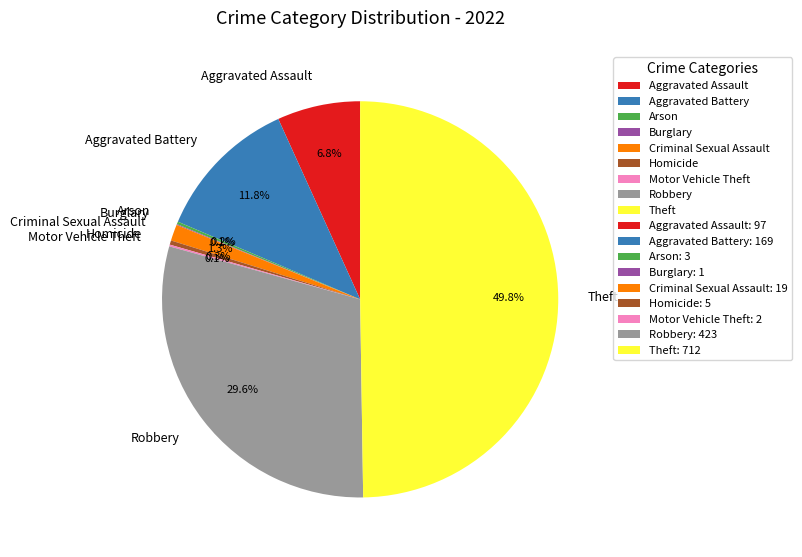

Which slice is the largest?

Theft